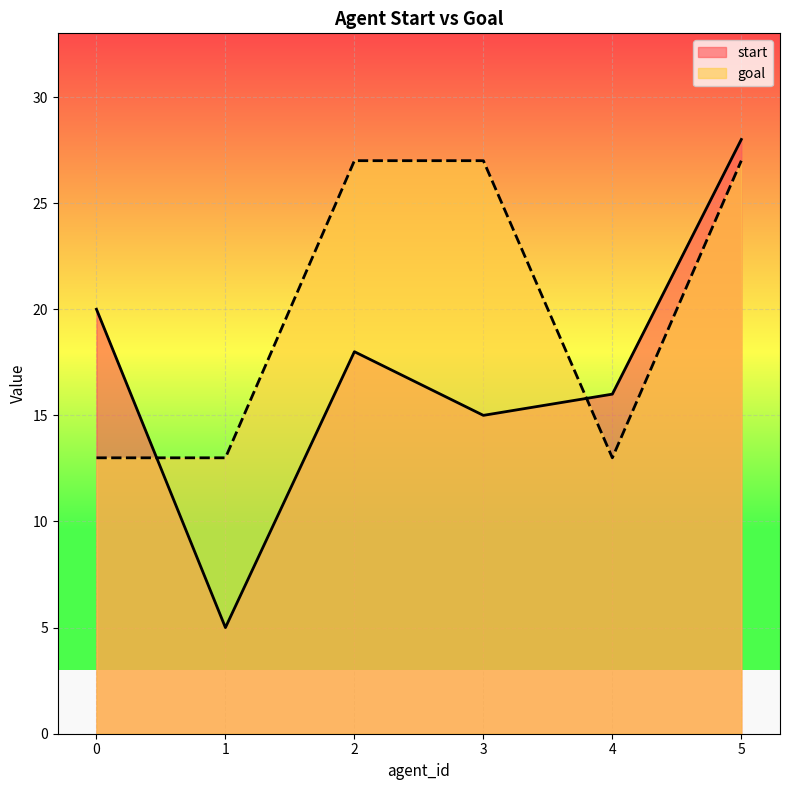

Is the value of goal at 5 greater than the value of start at 4?

Yes